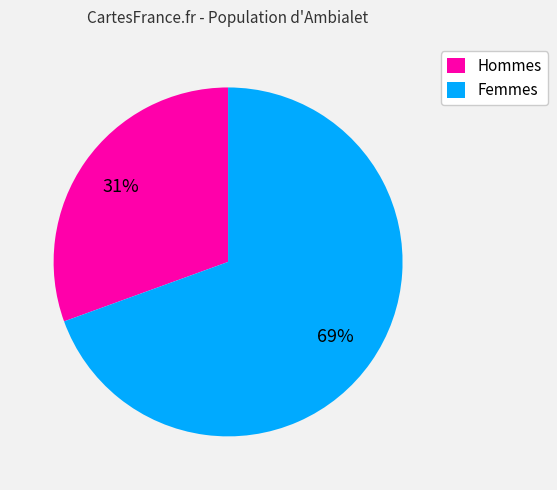

To the nearest percent, what portion does Femmes represent?

69%